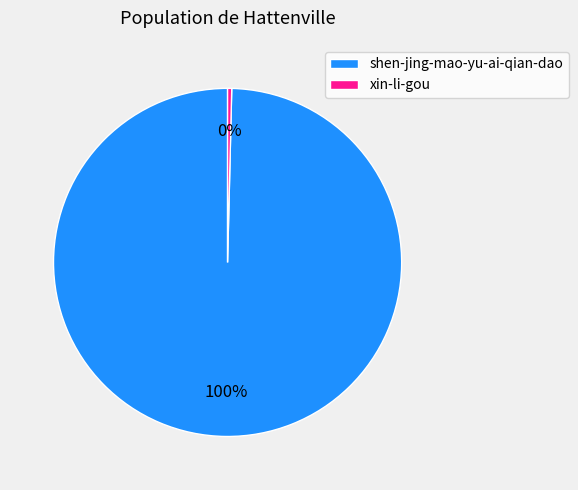

Which slice represents more than half of the pie?

shen-jing-mao-yu-ai-qian-dao